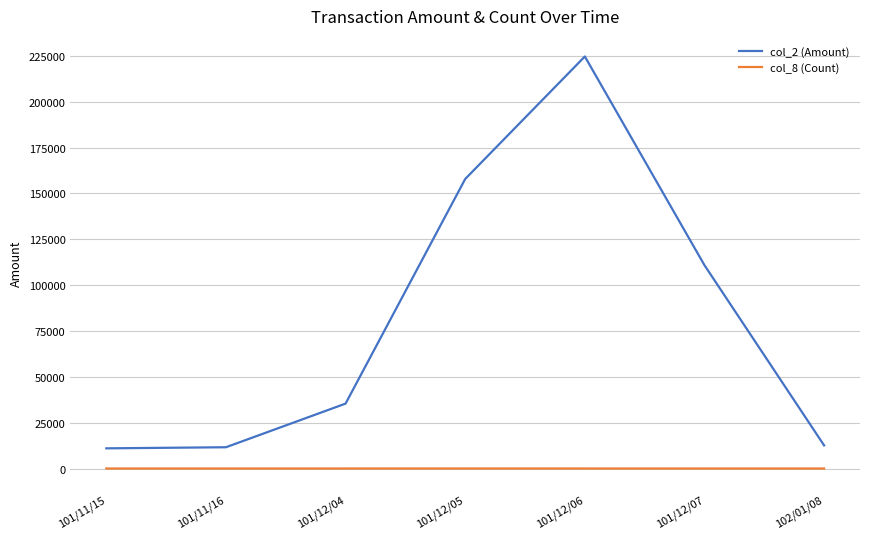

Which series has the widest spread of values?

col_2 (Amount)